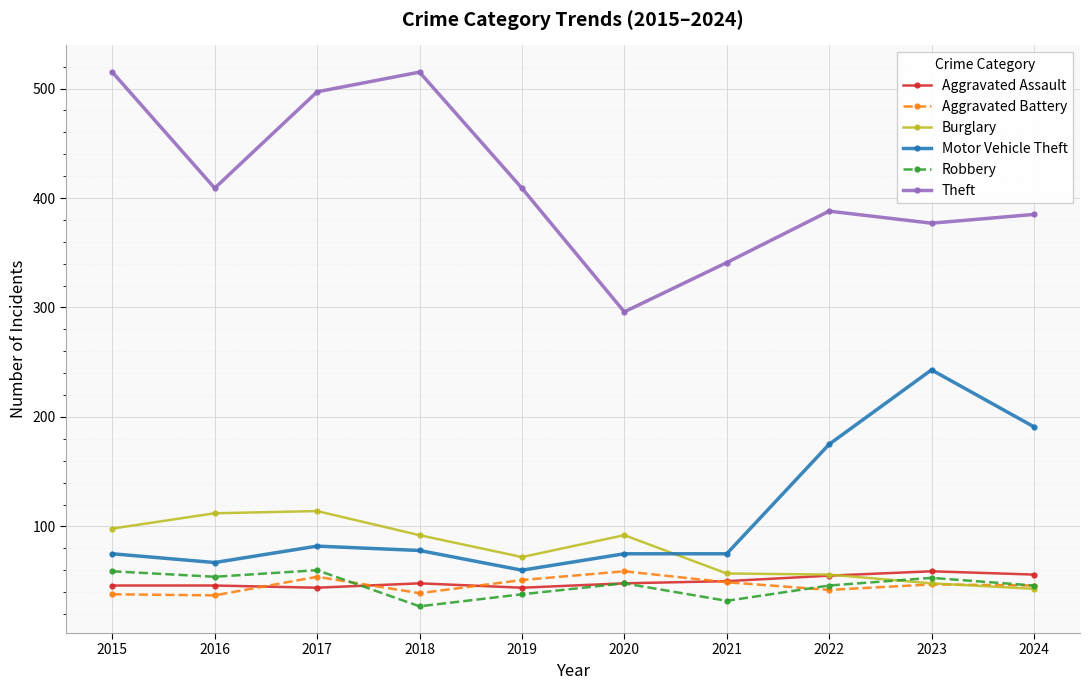

Is it true that Robbery equals 65 at 2024?

False